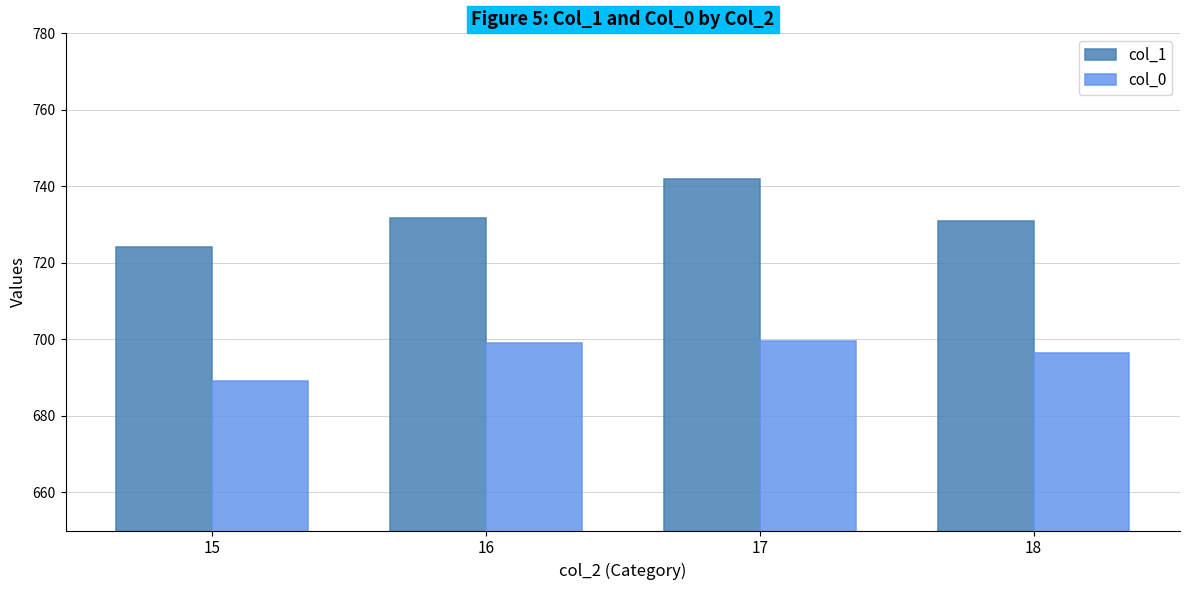

What is the value of the col_0 bar at the 4th from the left?

696.5